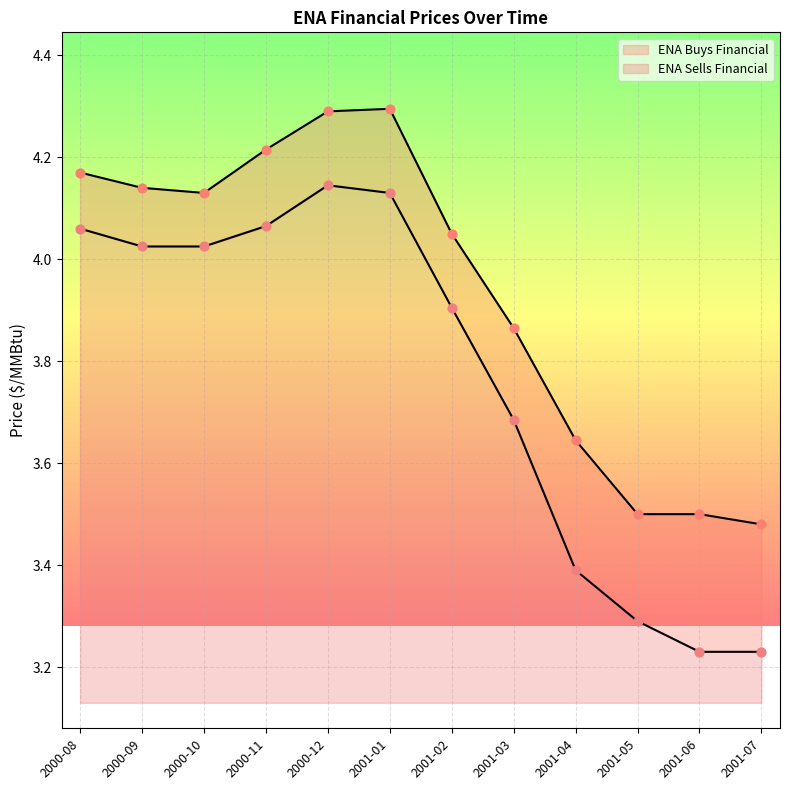

What is the total value across all series at 2001-01?

8.4